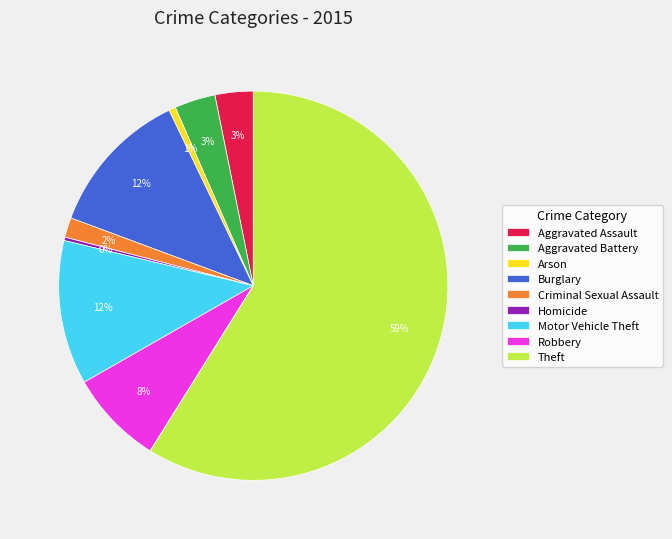

To the nearest percent, what is the difference between the largest and smallest slice percentages?

59%